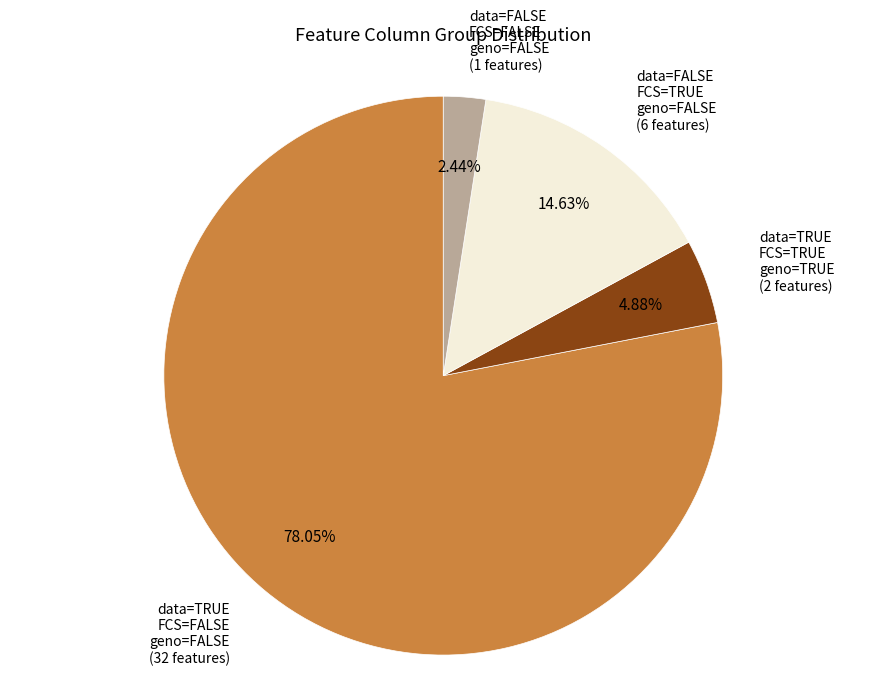

Is the sum of data=FALSE FCS=FALSE geno=FALSE and data=FALSE FCS=TRUE geno=FALSE greater than half?

No